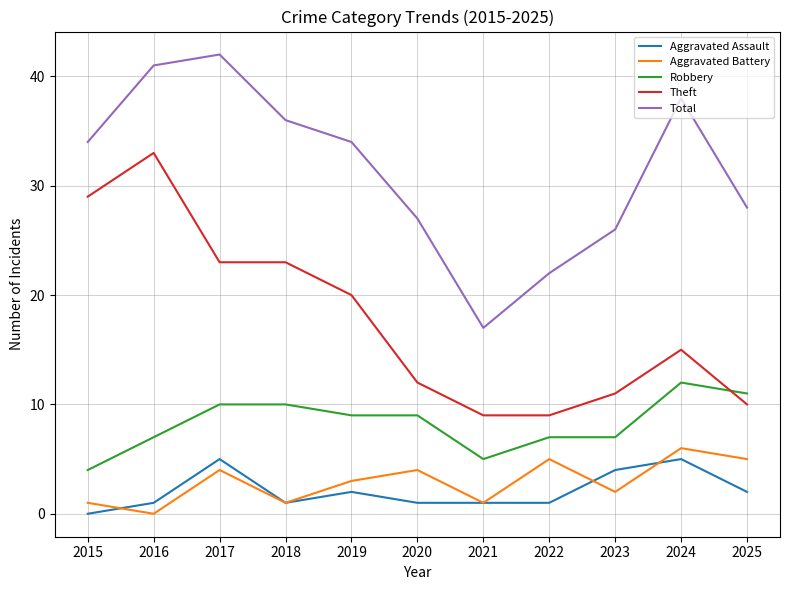

True or false: Theft and Robbery cross at least once.

True